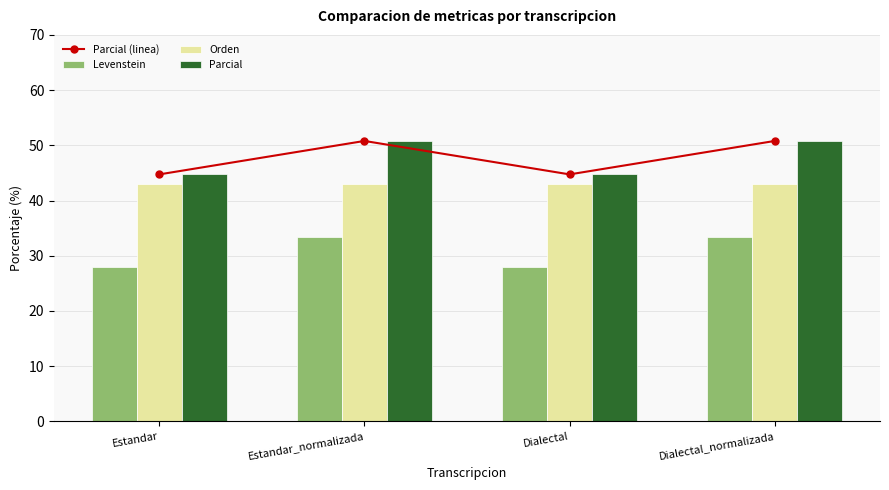

What is the label of the 4th bar from the right?

Estandar